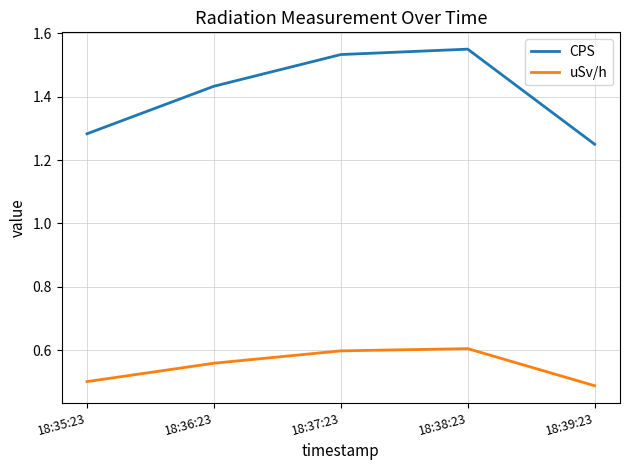

How many series are shown in this chart?

2